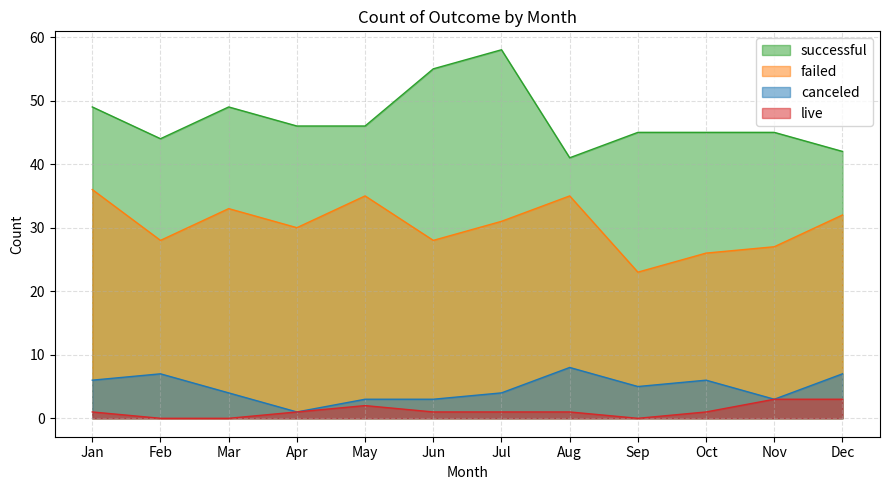

What is the total value across all series at Jun?

87